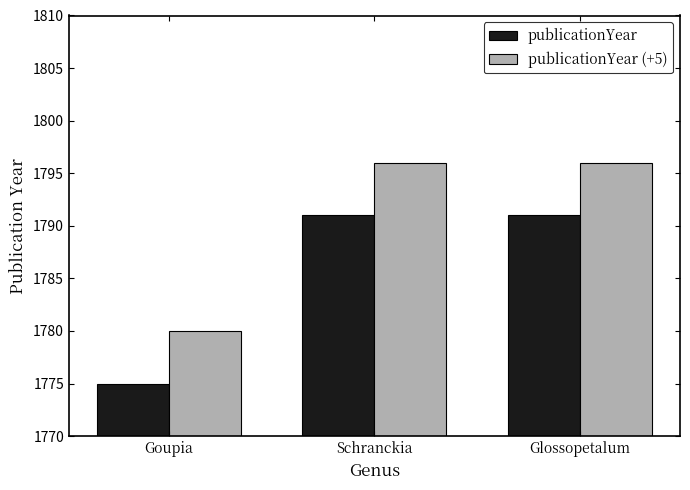

Reading left to right, what are all the values shown in this chart?

publicationYear: 1775	1791	1791
publicationYear (+5): 1780	1796	1796